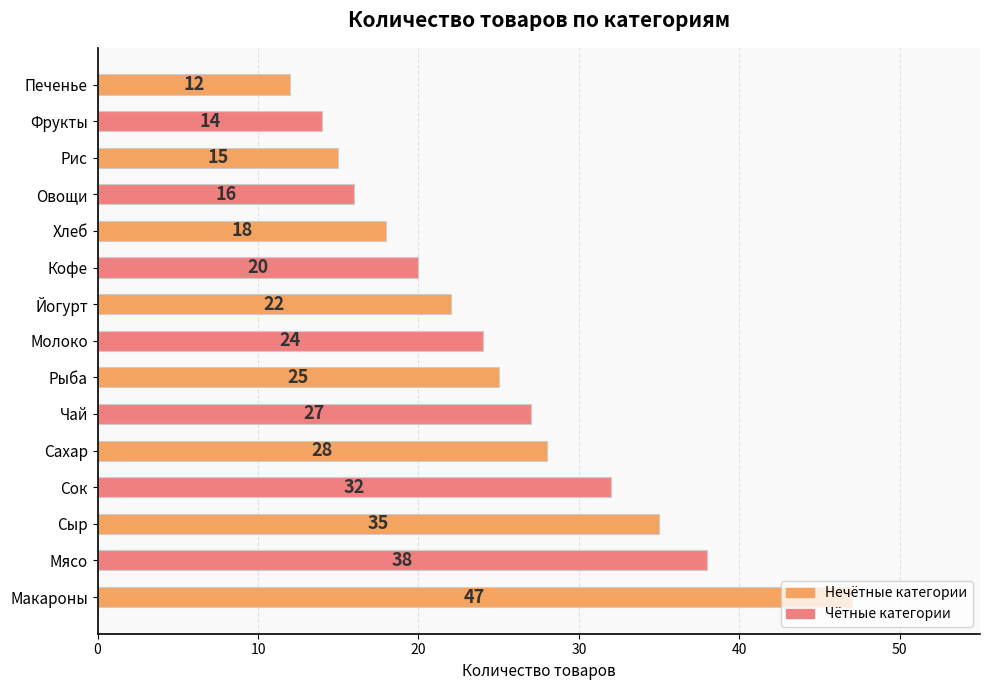

At which label does the data first exceed 24?

Макароны